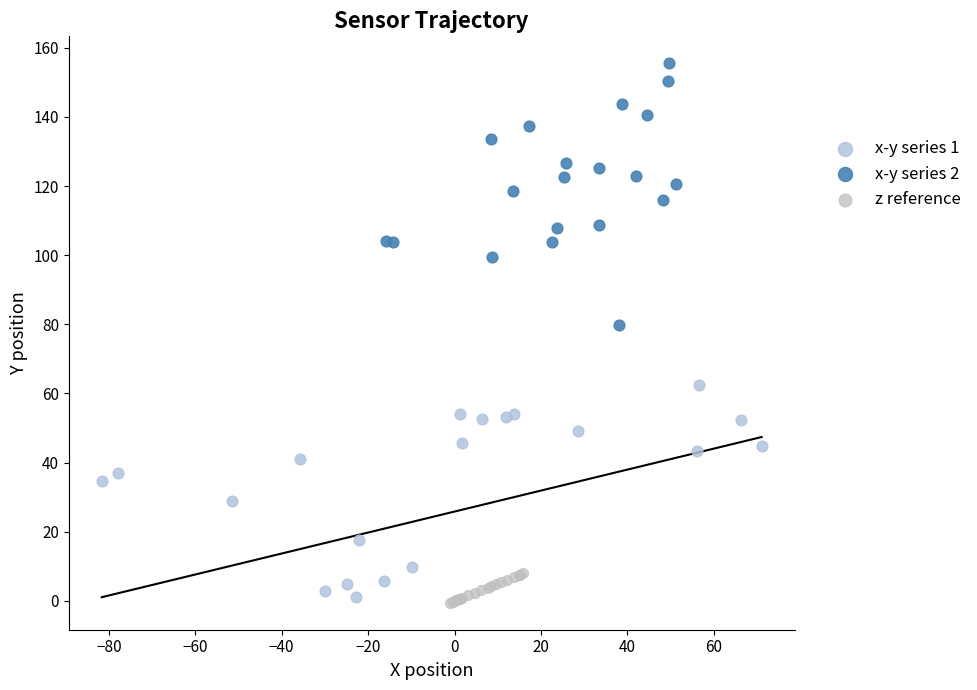

Which series contains the highest Y value?

x-y series 2